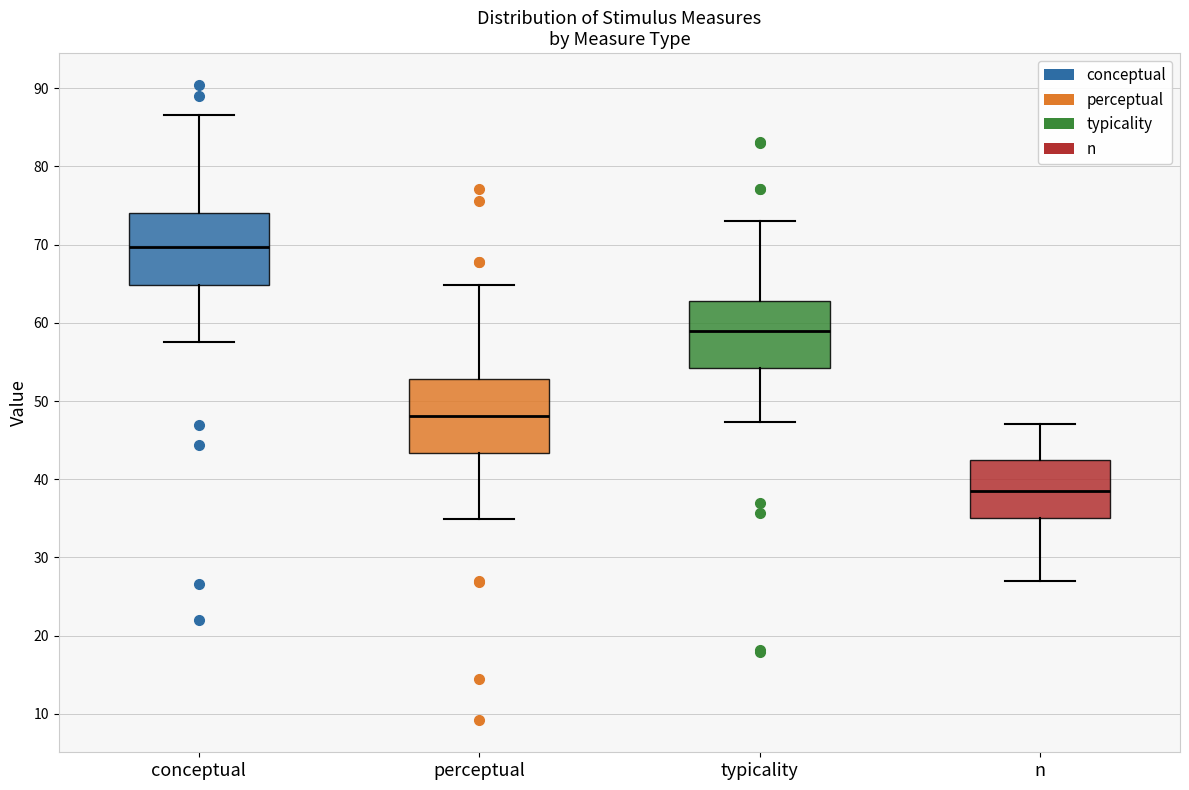

Reading left to right, transcribe this box plot: for each box, give where its median line is, the range the box spans, and where its two whiskers end, as read against the y-axis. The values are not printed on the chart, so give them approximately, as read against the axis.

conceptual: median 70, box 65 to 74, whiskers 57 to 87
perceptual: median 48, box 43 to 53, whiskers 35 to 65
typicality: median 59, box 54 to 63, whiskers 47 to 73
n: median 39, box 35 to 43, whiskers 27 to 47